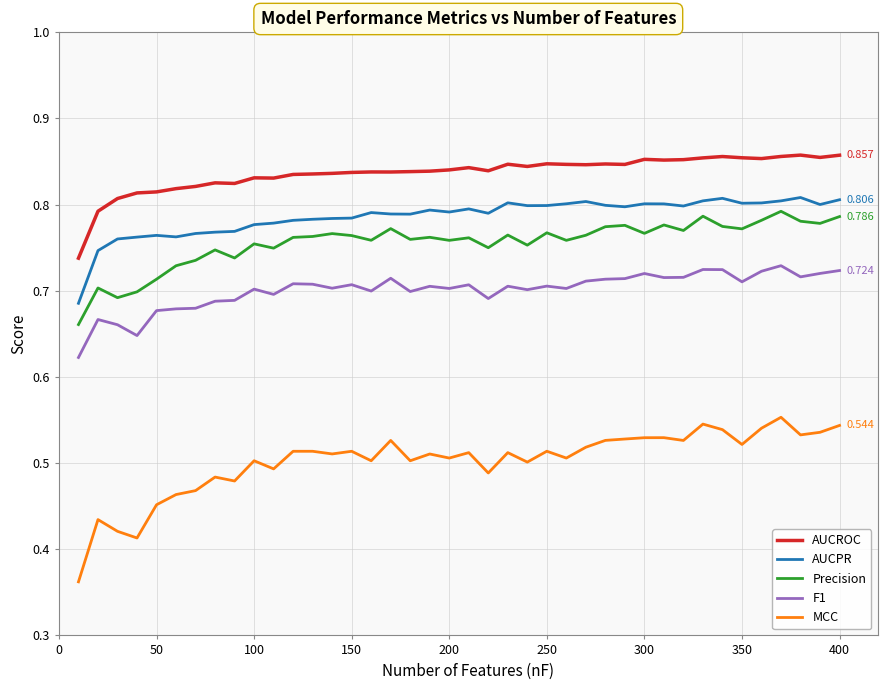

What are all the series names shown in the legend?

AUCROC, AUCPR, Precision, F1, MCC